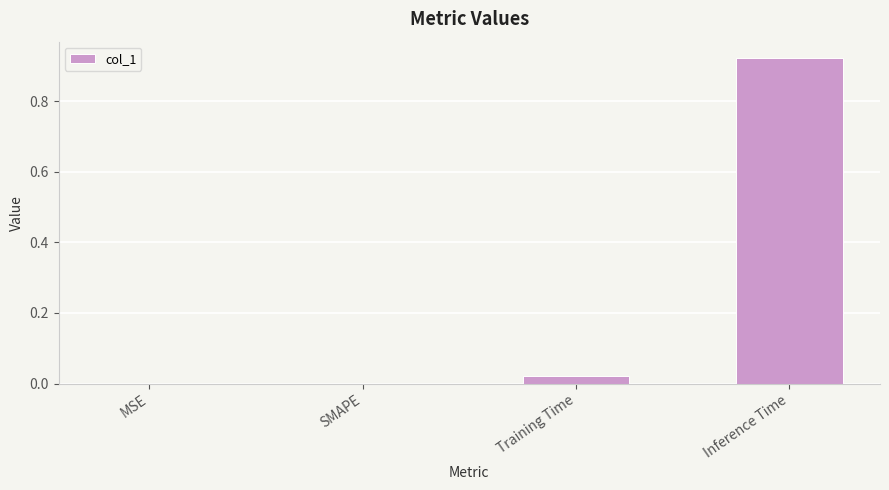

What is the average value?

0.2